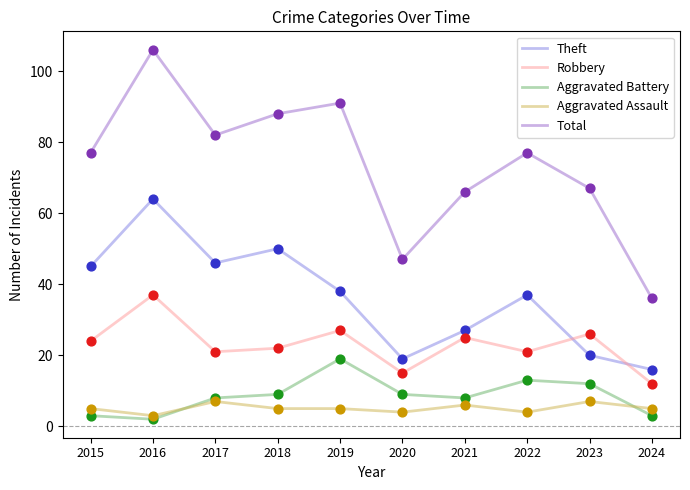

Which series has the largest total across all categories?

Total